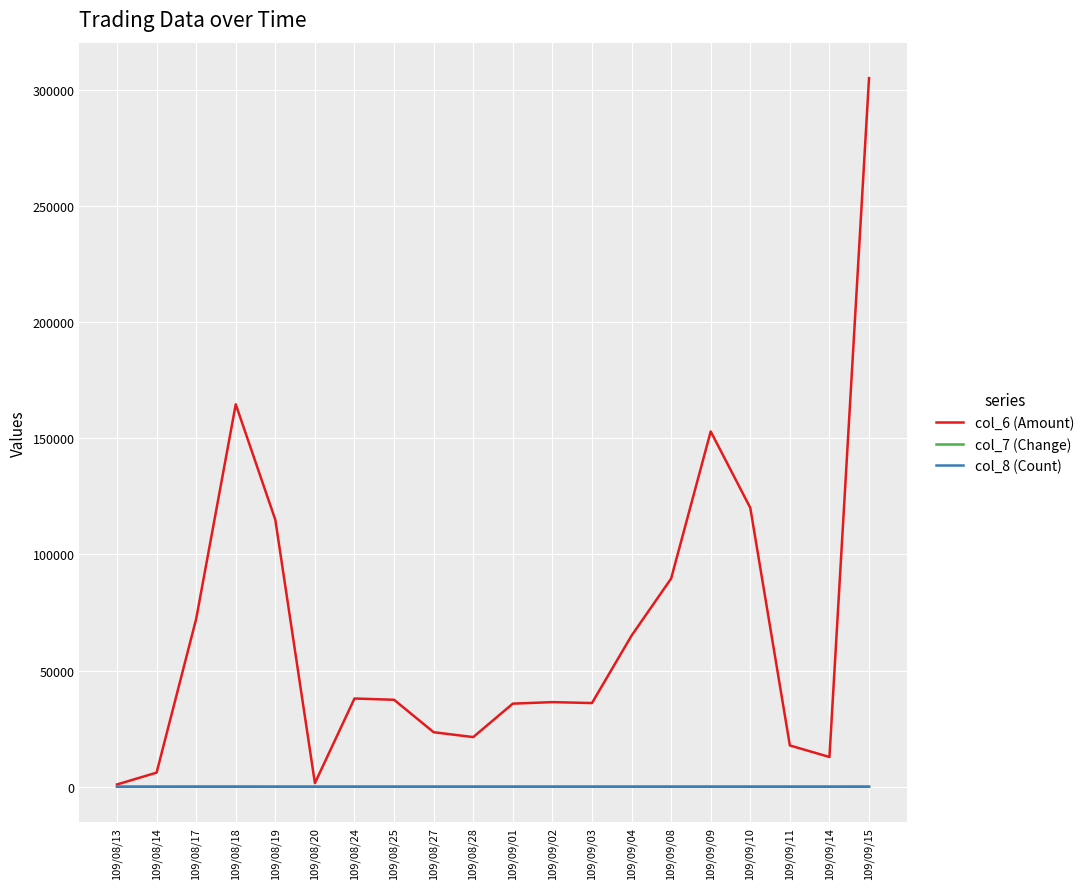

What is the greatest value displayed?

304950.0